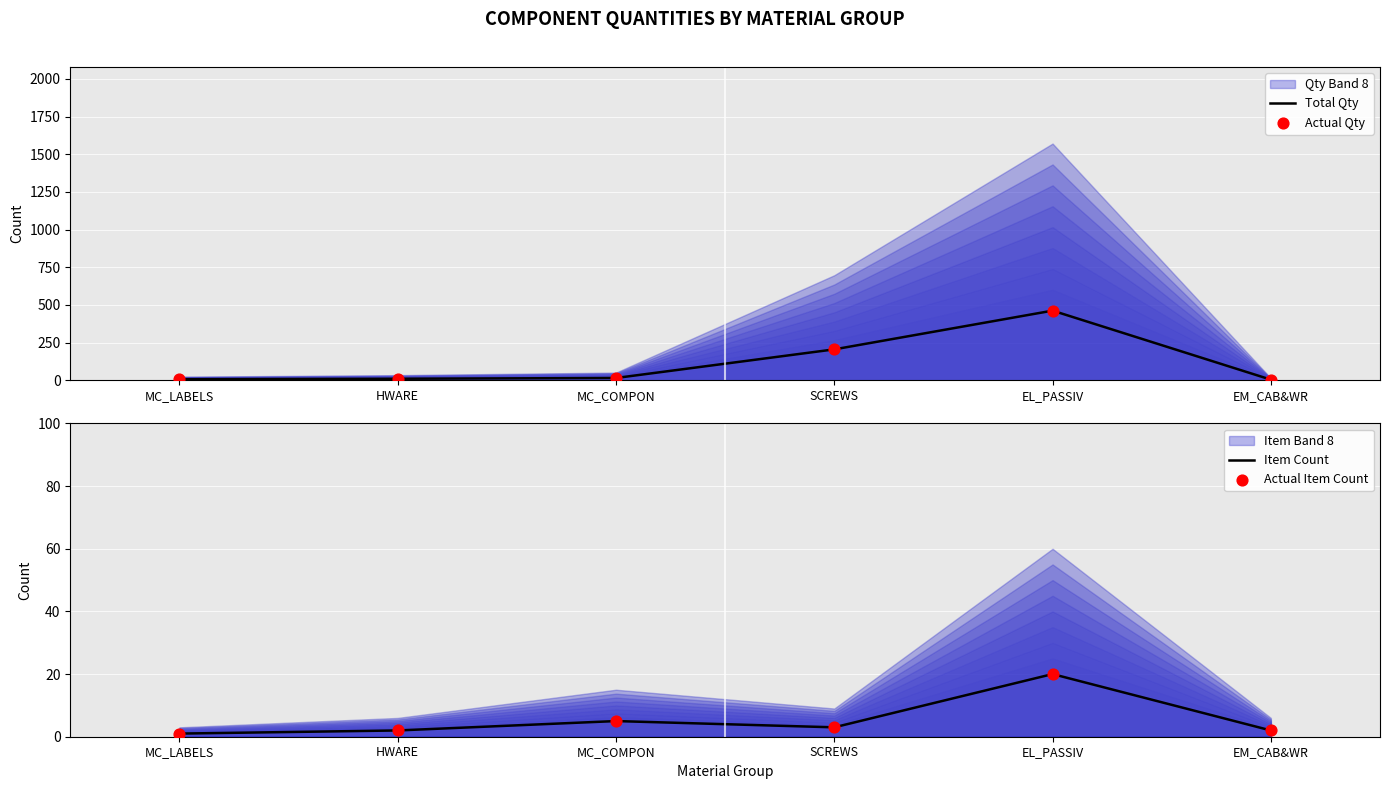

At which category is the sum across all series the highest?

EL_PASSIV